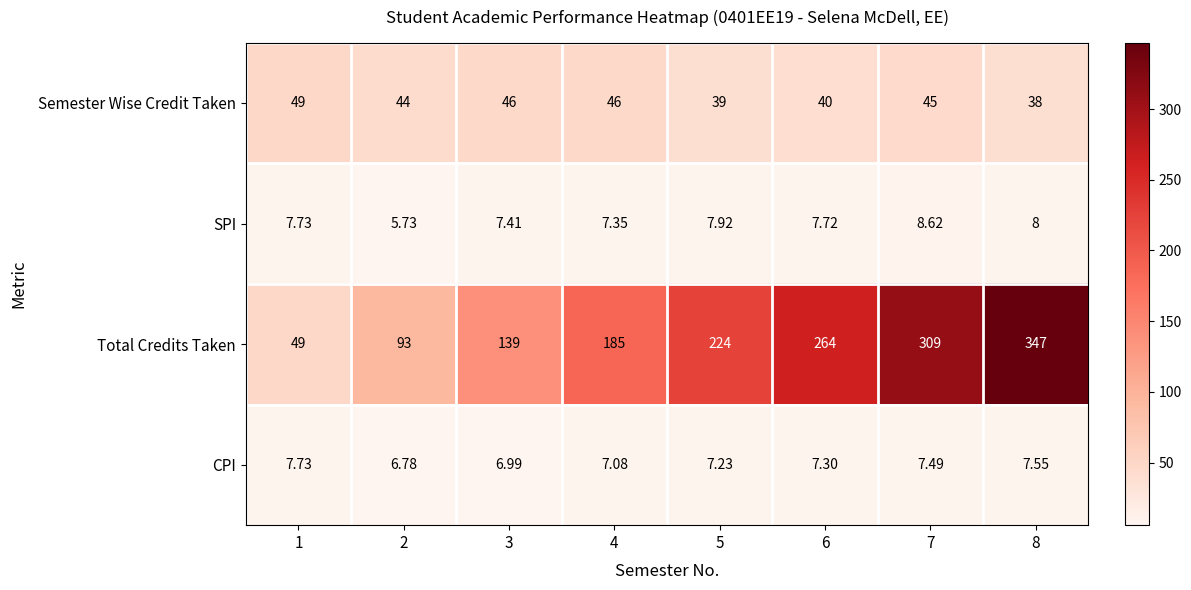

Which series has the largest total across all categories?

Total Credits Taken